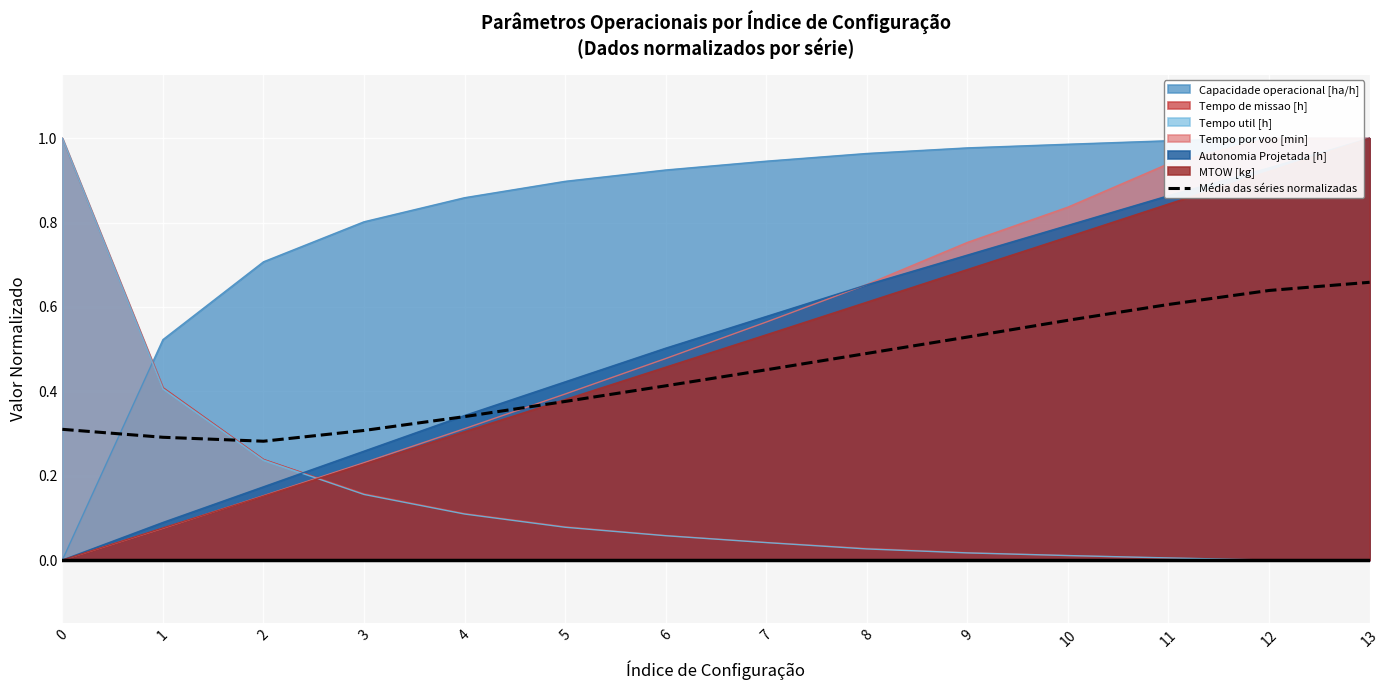

Reading left to right, list all the values displayed in this chart.

0.3	0.3	0.3	0.3	0.3	0.4	0.4	0.5	0.5	0.5	0.6	0.6	0.6	0.7